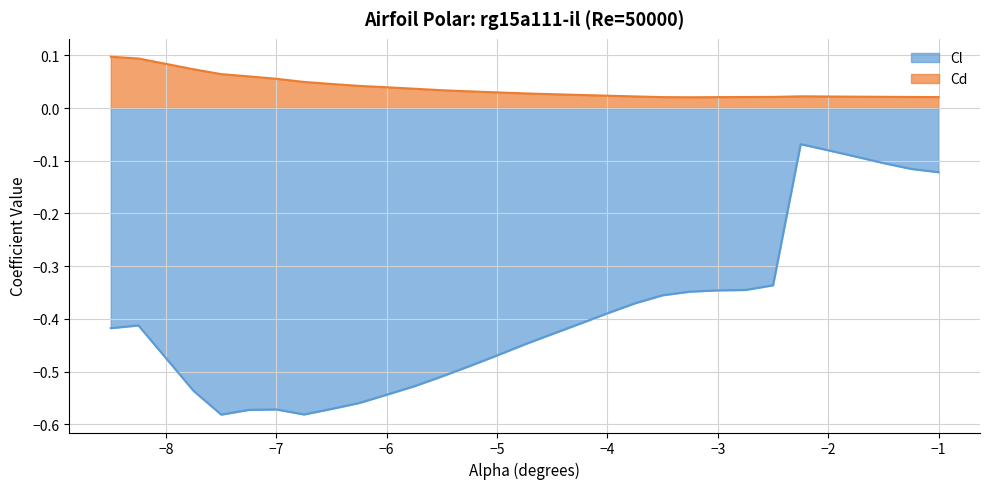

What is the label of the 30th point from the right?

-8.5